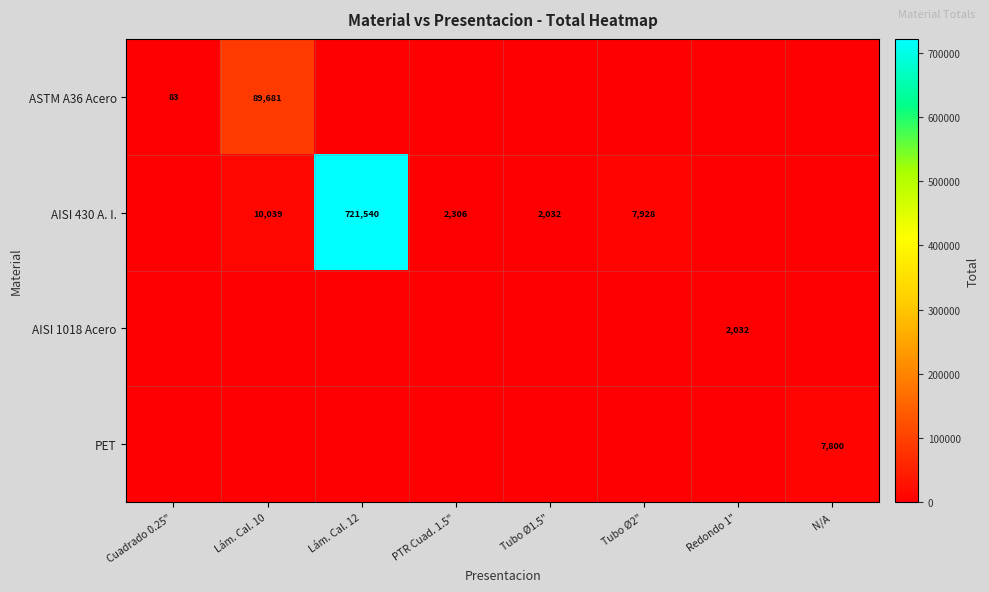

The value of ASTM A36 Acero at Cuadrado 0.25" is 137. True or false?

False